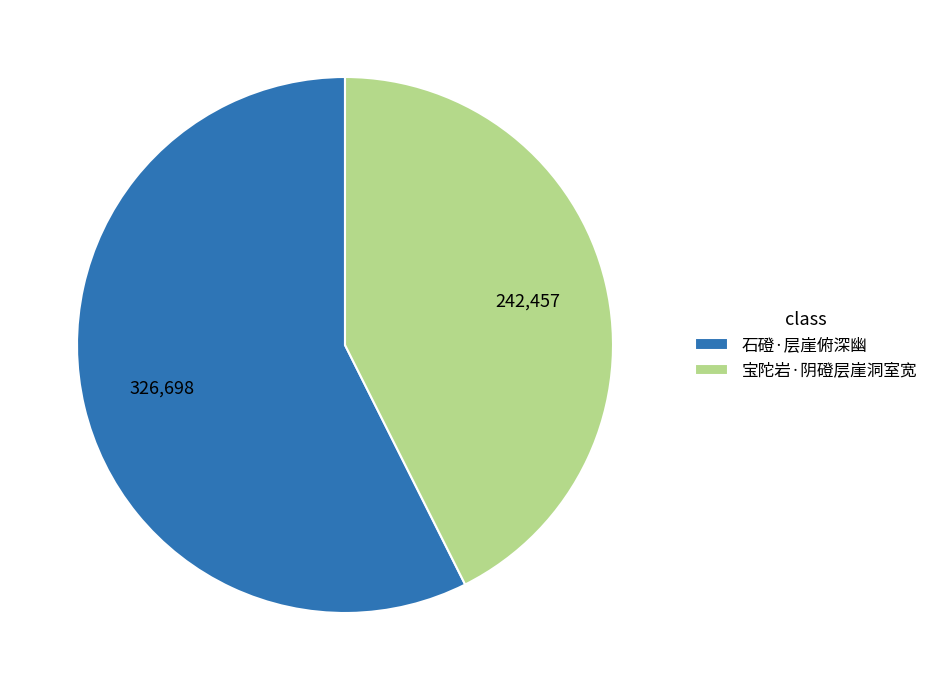

Is the sum of 宝陀岩·阴磴层崖洞室宽 and 石磴·层崖俯深幽 greater than half?

Yes